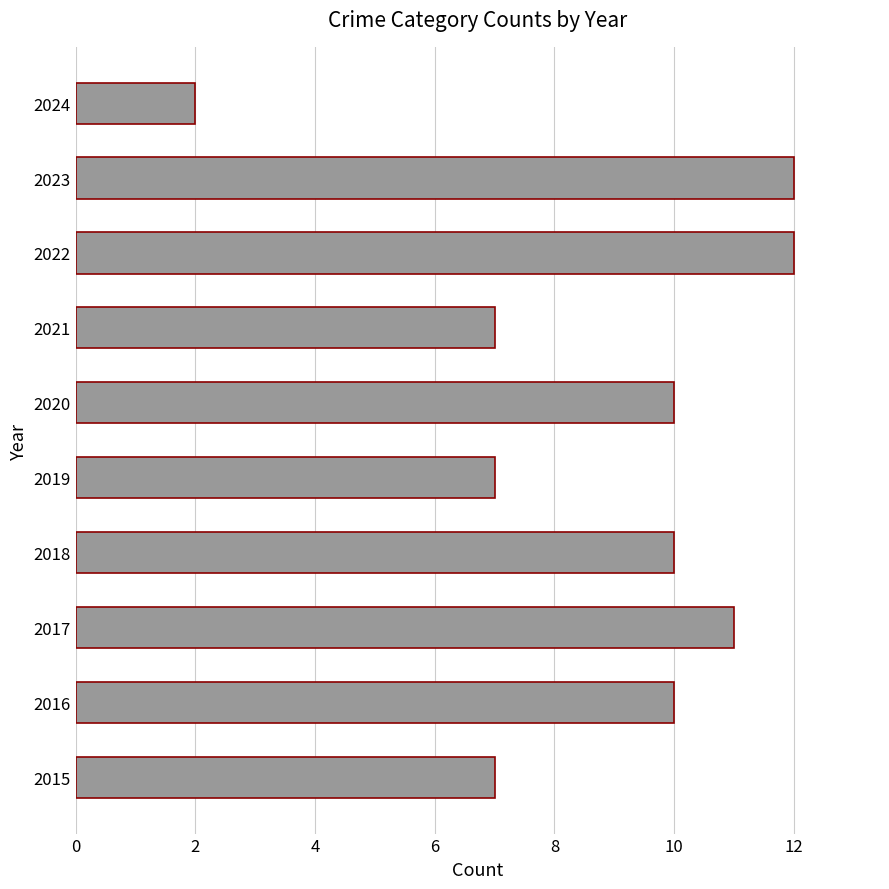

What is the sum of all values?

88